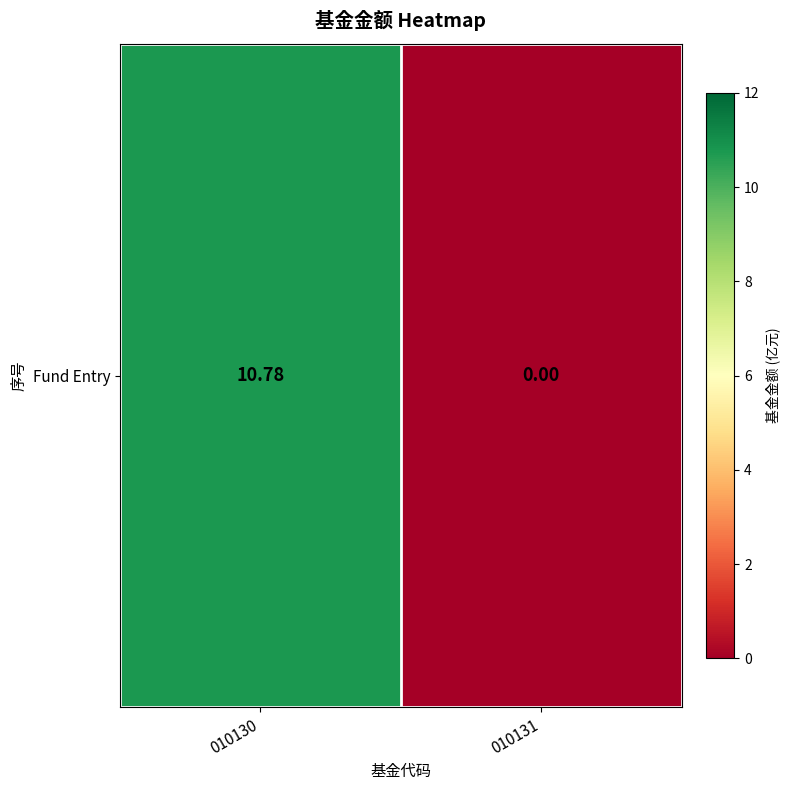

Rank the categories by value from highest to lowest.

010130, 010131